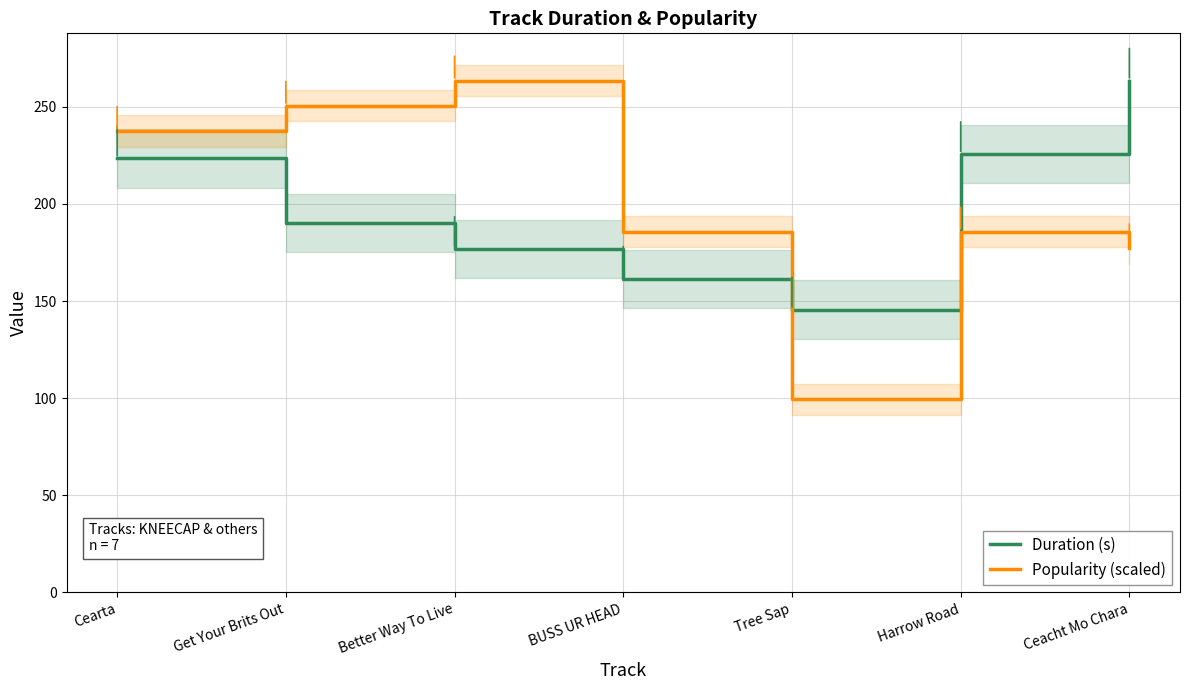

Rank the categories by Duration (s) value from lowest to highest.

Tree Sap, BUSS UR HEAD, Better Way To Live, Get Your Brits Out, Cearta, Harrow Road, Ceacht Mo Chara